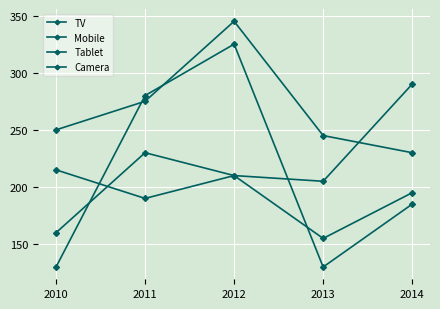

What is the average value of the TV series?

193